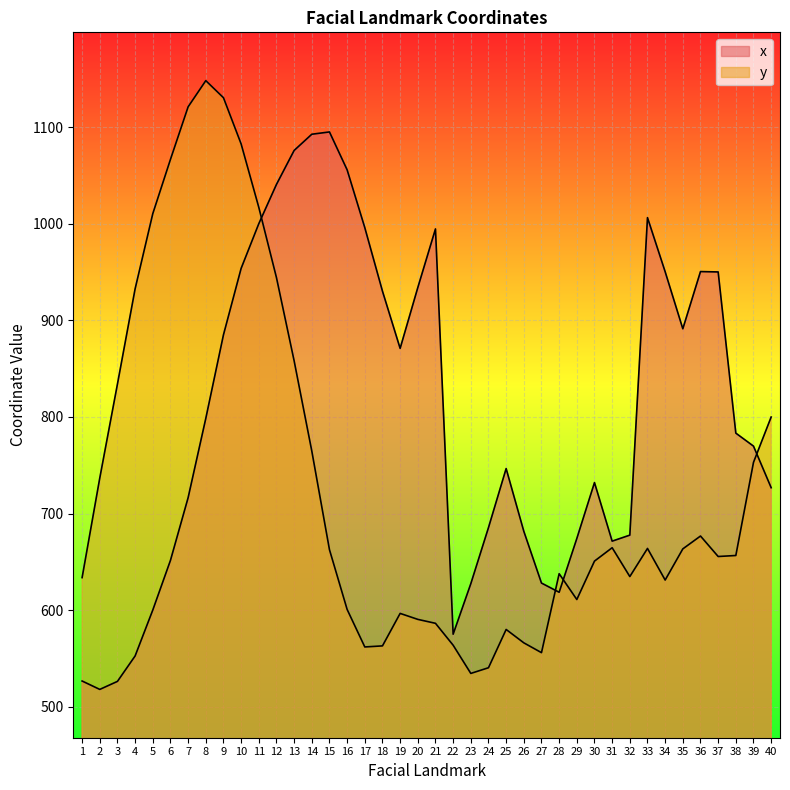

At which category is the sum across all series the highest?

10